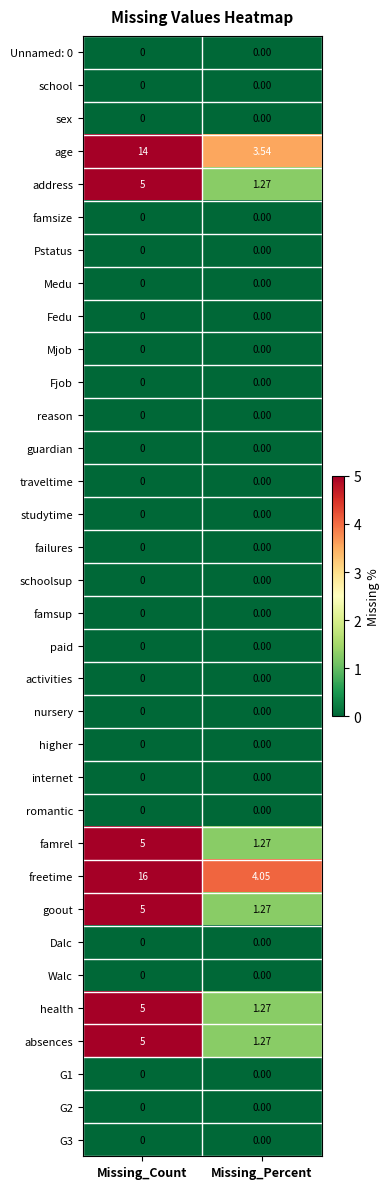

Rank the categories by freetime value from highest to lowest.

Missing_Count, Missing_Percent